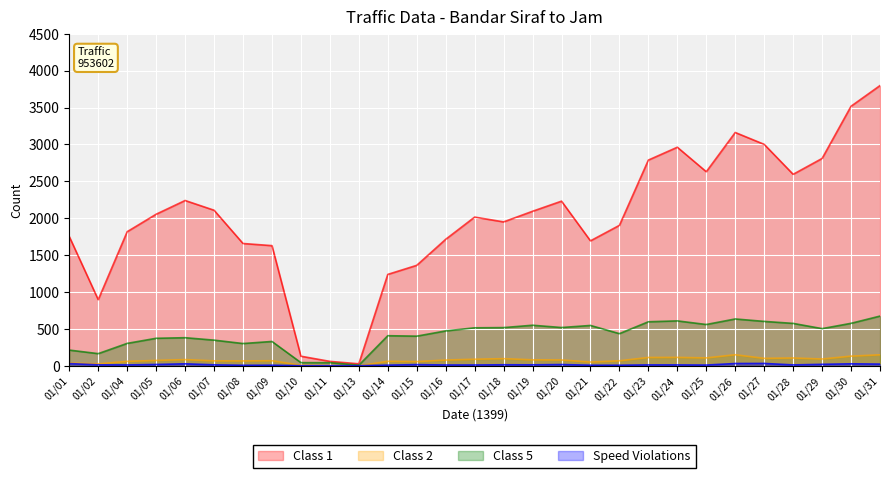

Which category has the highest value in the Speed Violations series?

01/27